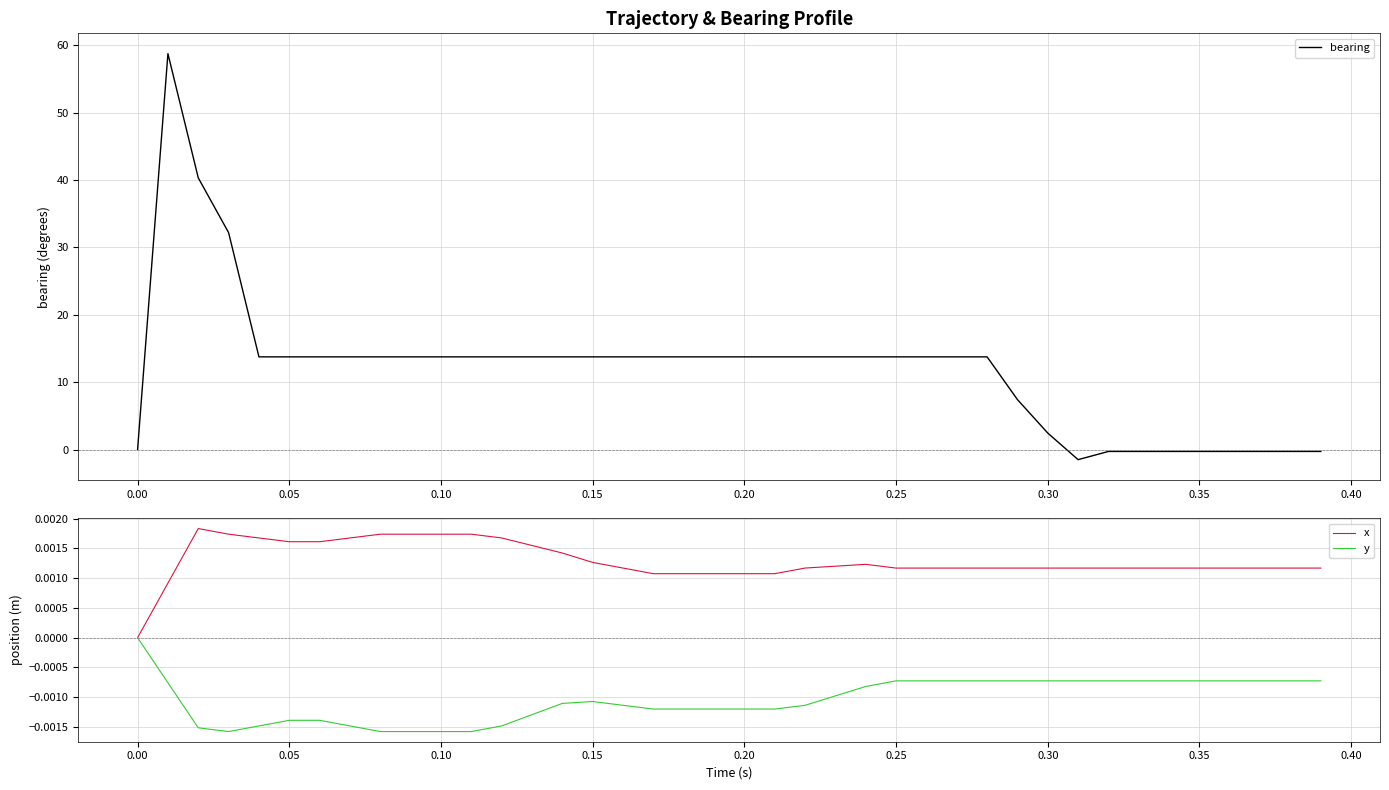

How many positive values does the x series have?

39